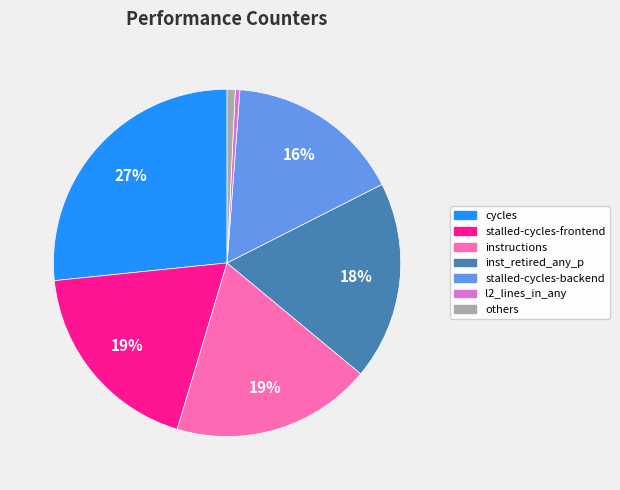

To the nearest percent, what is the average slice percentage?

14%